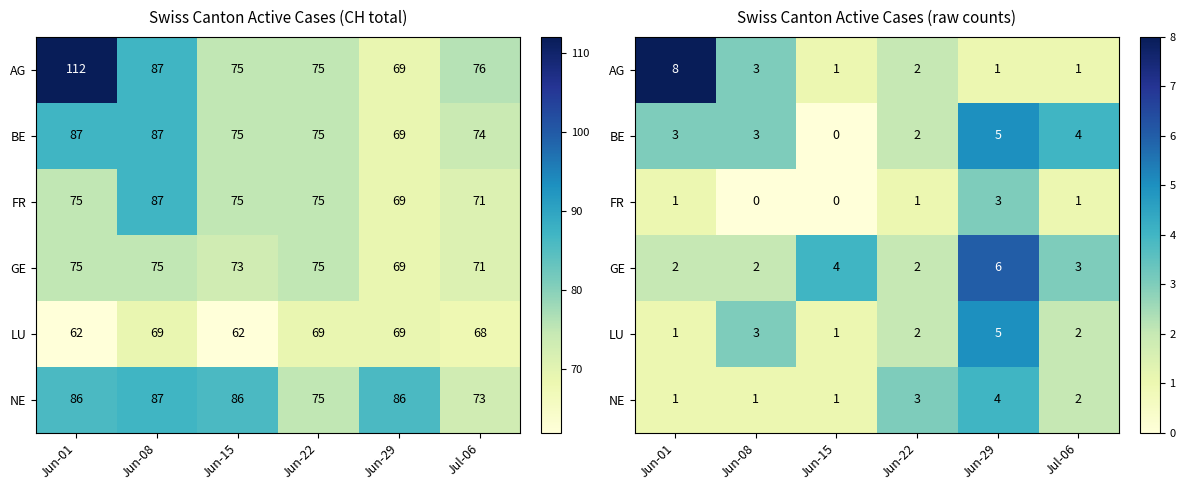

At Jun-08, list the series in order from largest to smallest.

AG, BE, LU, GE, NE, FR